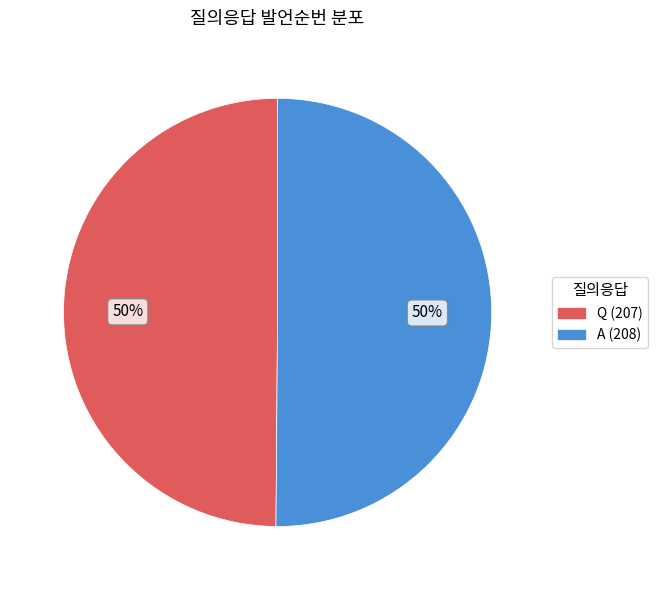

What percentage is the Q slice, to the nearest percent?

50%